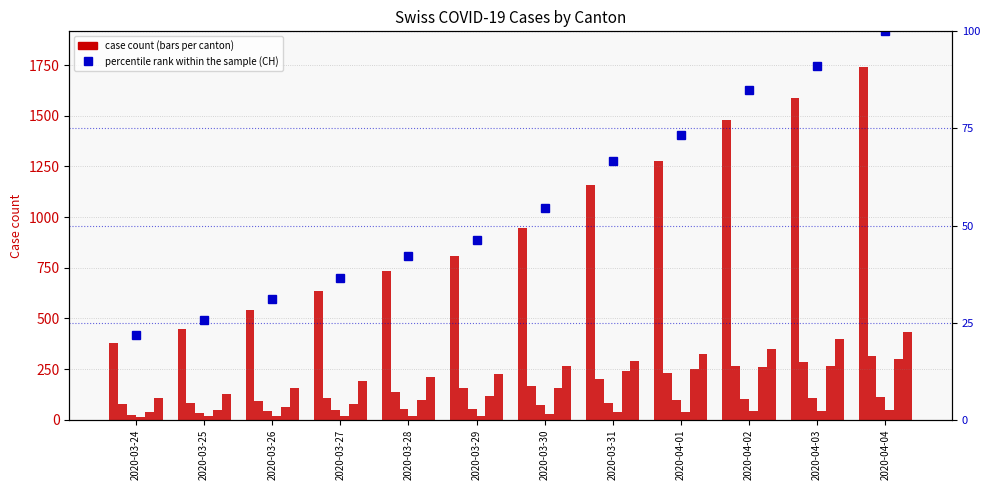

Is it true that VS equals 81 at 2020-03-27?

False